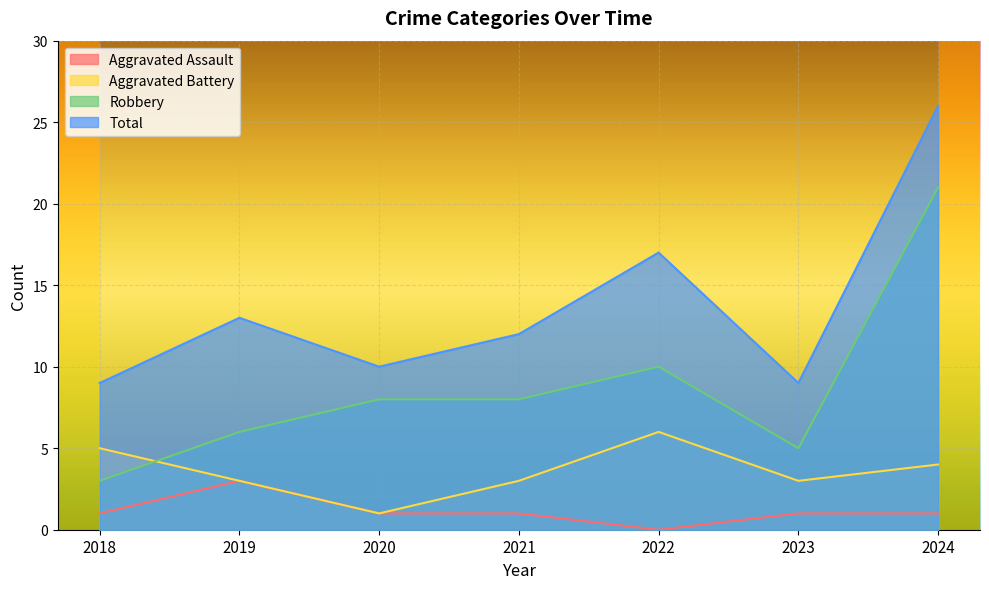

True or false: Aggravated Assault and Total cross at least once.

False